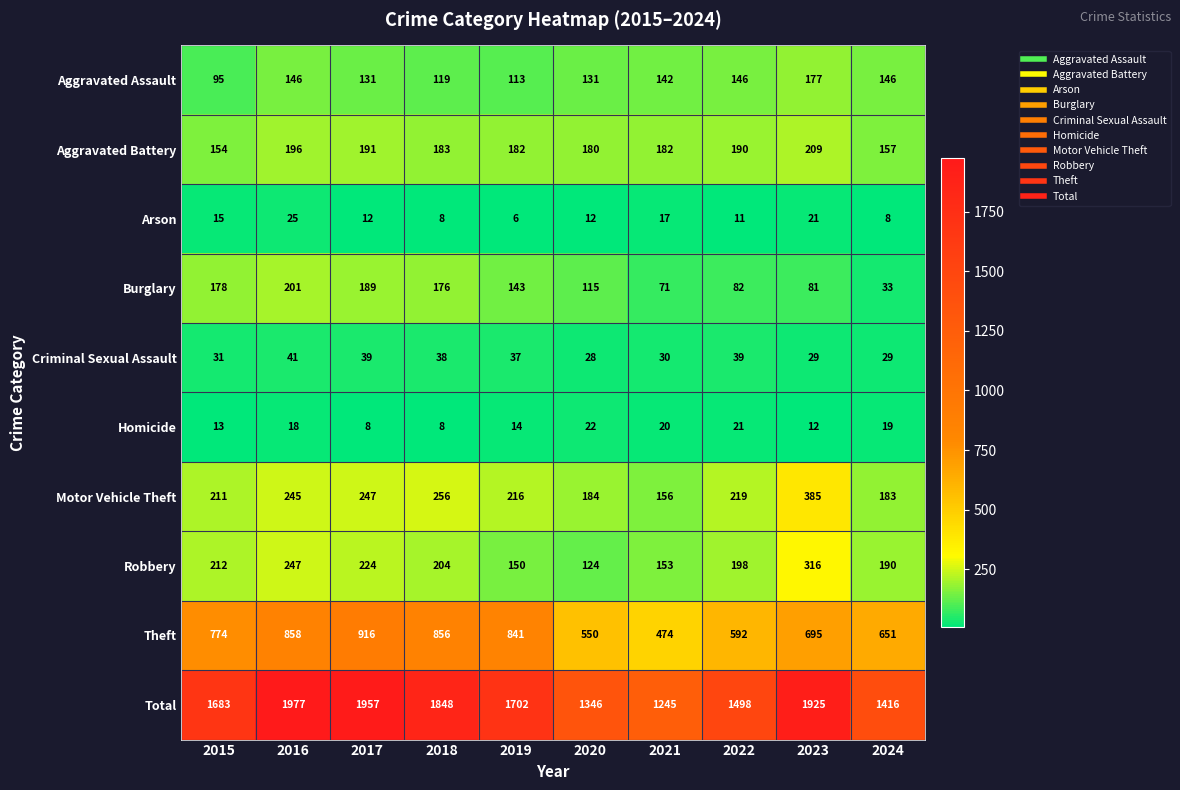

How many distinct data groups are displayed?

10